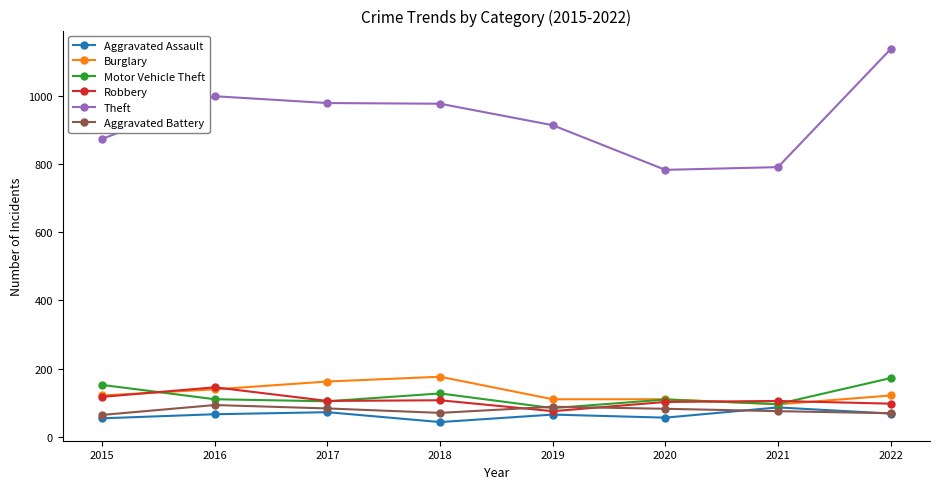

Does the chart display data point markers on the line(s)?

Yes